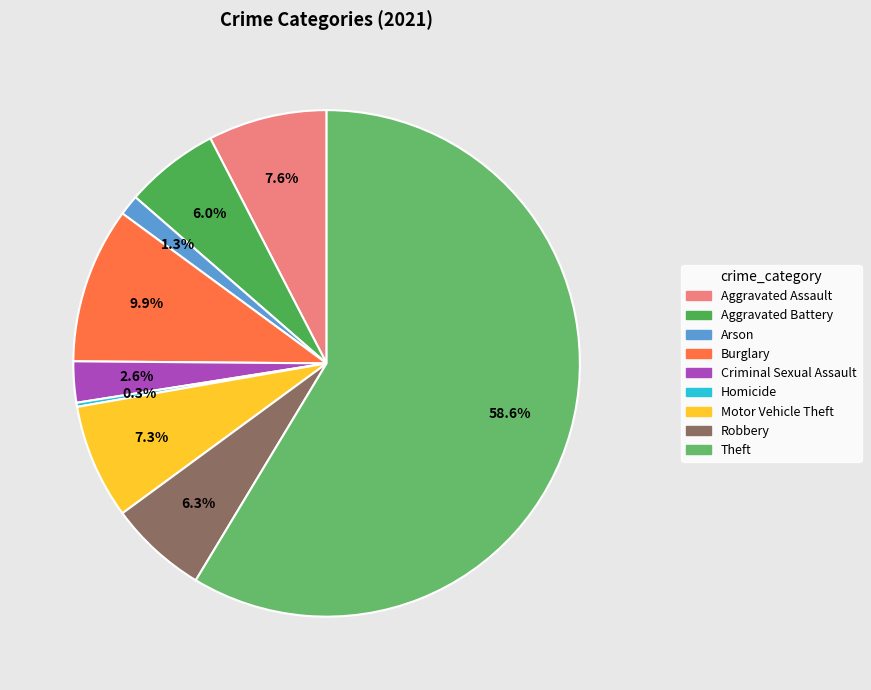

Count the number of slices in the pie.

9